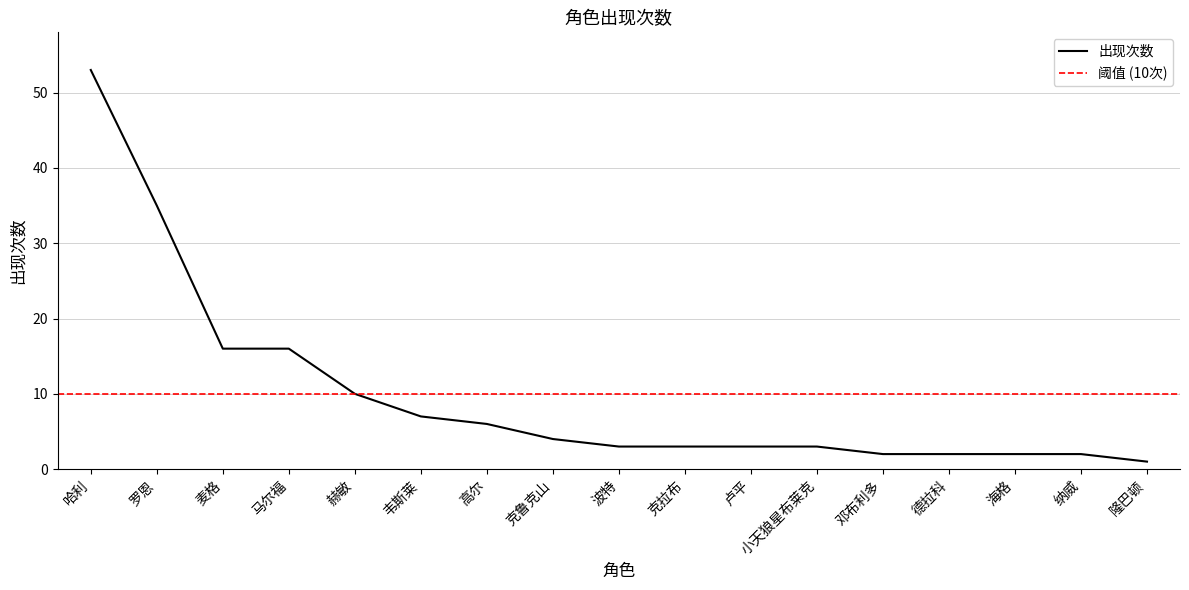

What is the value of the 15th point from the left?

2